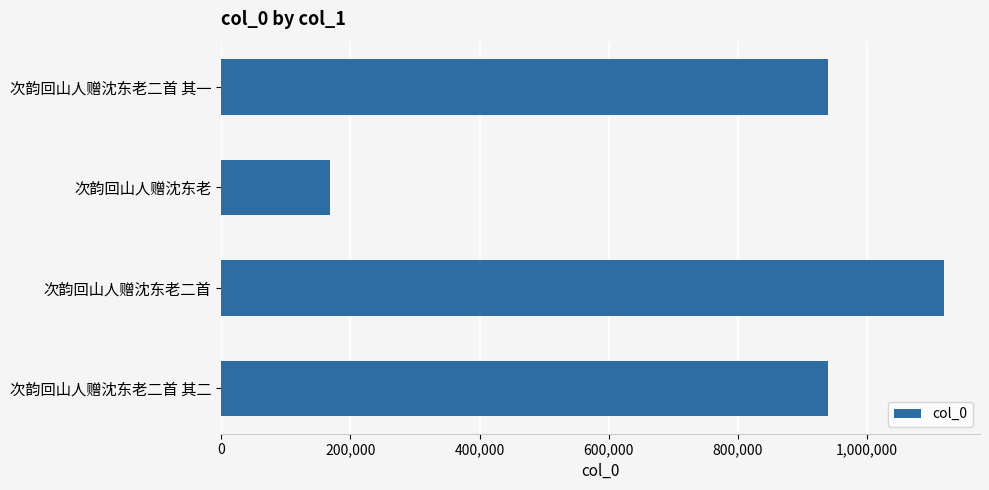

What is the label of the 3rd bar from the top?

次韵回山人赠沈东老二首